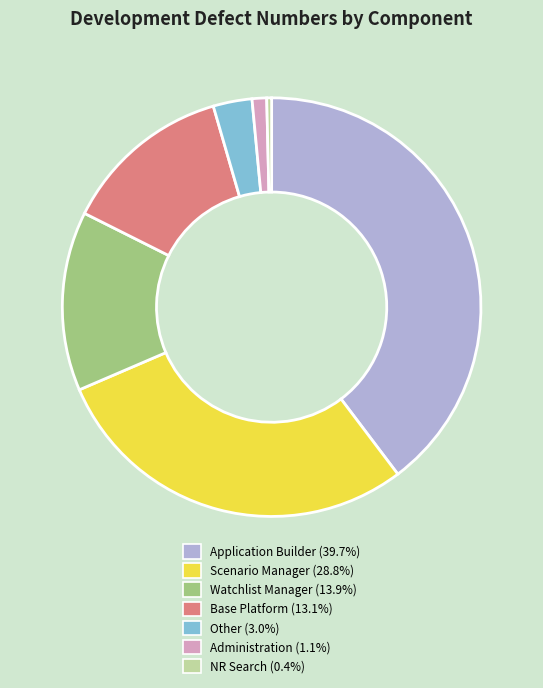

Do Other (3.0%) and Scenario Manager (28.8%) together represent more than half of the pie?

No